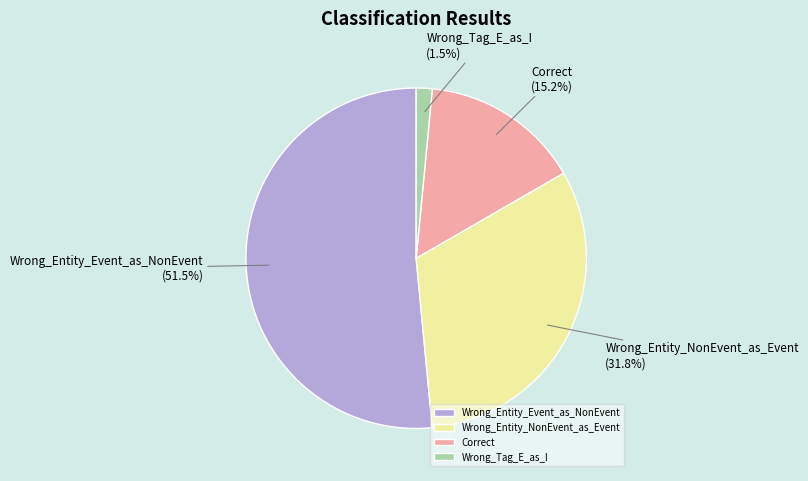

How many slices are in this pie chart?

4